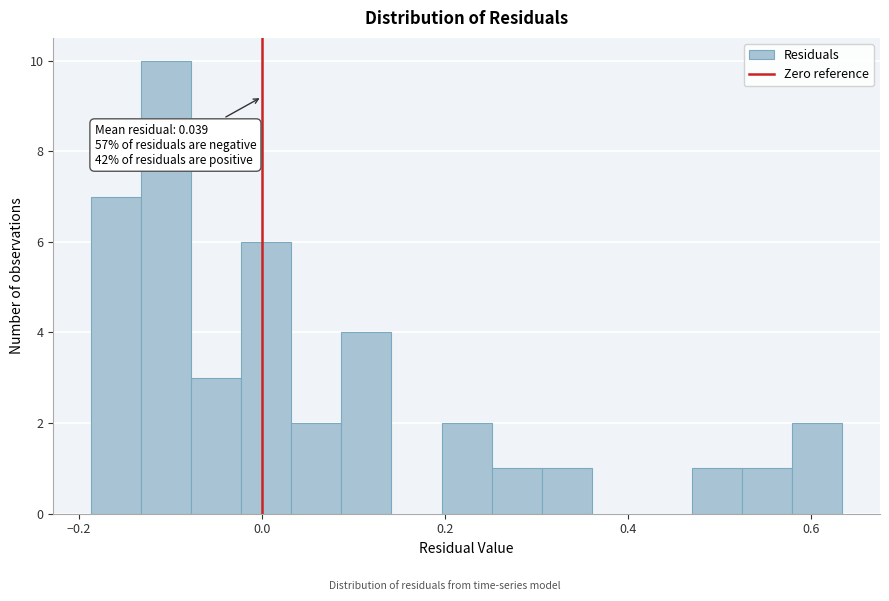

Read against the x-axis, roughly where is the centre of the tallest bar?

-0.10